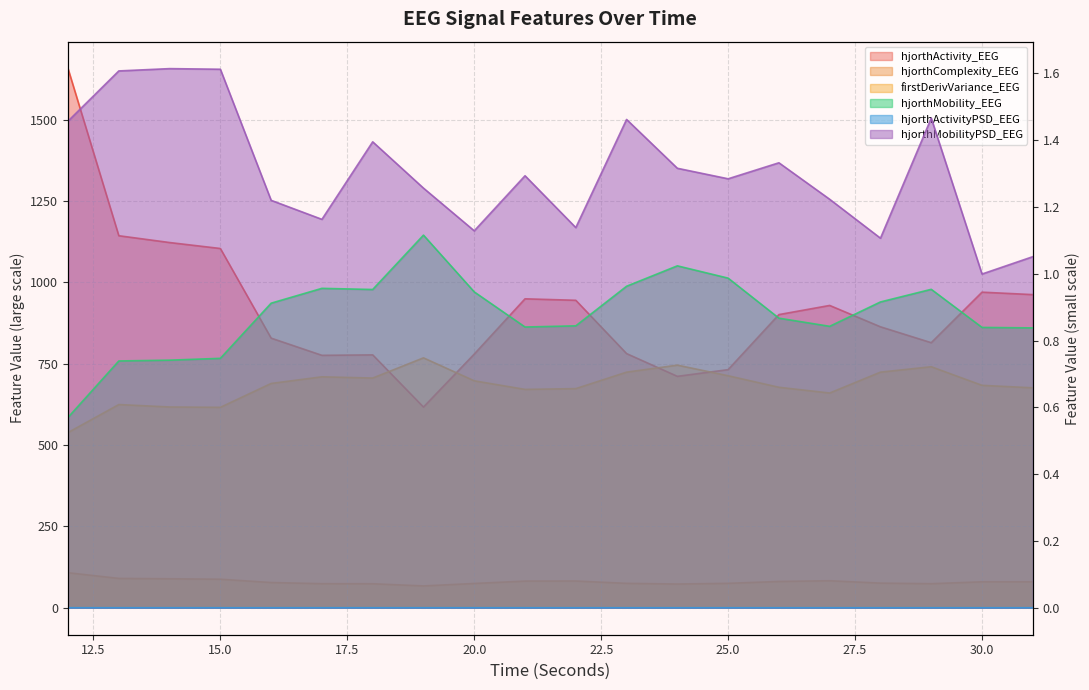

Reading left to right, what are all the values shown in this chart?

hjorthActivity_EEG: 1656.9	1143.4	1122.4	1104.1	828.6	775.8	777.2	616.8	779.6	949.5	944.9	781.1	711.2	731.8	901.0	929.1	863.4	814.6	969.9	962.4
hjorthMobility_EEG: 0.6	0.7	0.7	0.7	0.9	1.0	1.0	1.1	0.9	0.8	0.8	1.0	1.0	1.0	0.9	0.8	0.9	1.0	0.8	0.8
hjorthComplexity_EEG: 107.8	90.2	89.2	87.8	77.6	74.1	73.9	67.2	74.7	82.0	82.3	75.1	73.0	75.2	80.9	83.1	75.8	74.0	79.8	79.8
firstDerivVariance_EEG: 538.5	624.5	617.1	616.0	689.4	709.8	706.0	768.0	697.5	671.1	673.5	724.1	745.7	713.1	677.6	660.0	724.1	740.8	683.6	676.0
hjorthActivityPSD_EEG: 0.0	0.0	0.0	0.0	0.0	0.0	0.0	0.0	0.0	0.0	0.0	0.0	0.0	0.0	0.0	0.0	0.0	0.0	0.0	0.0
hjorthMobilityPSD_EEG: 1.5	1.6	1.6	1.6	1.2	1.2	1.4	1.3	1.1	1.3	1.1	1.5	1.3	1.3	1.3	1.2	1.1	1.5	1.0	1.1